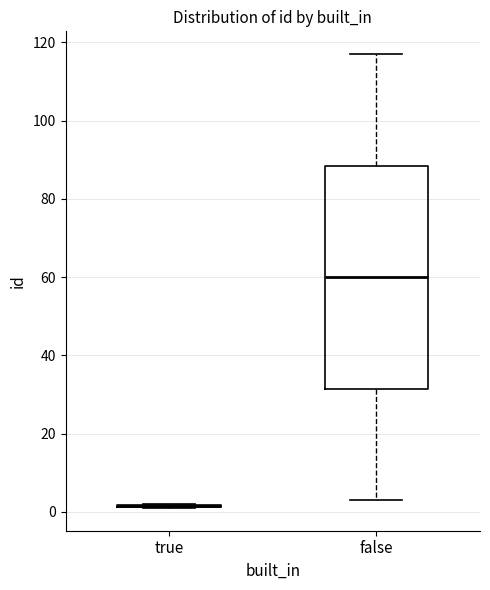

Reading left to right, transcribe this box plot: for each box, give where its median line is, the range the box spans, and where its two whiskers end, as read against the y-axis. The values are not printed on the chart, so give them approximately, as read against the axis.

true: box collapsed to a line at 2, whiskers 2 to 2
false: median 60, box 32 to 88, whiskers 4 to 118